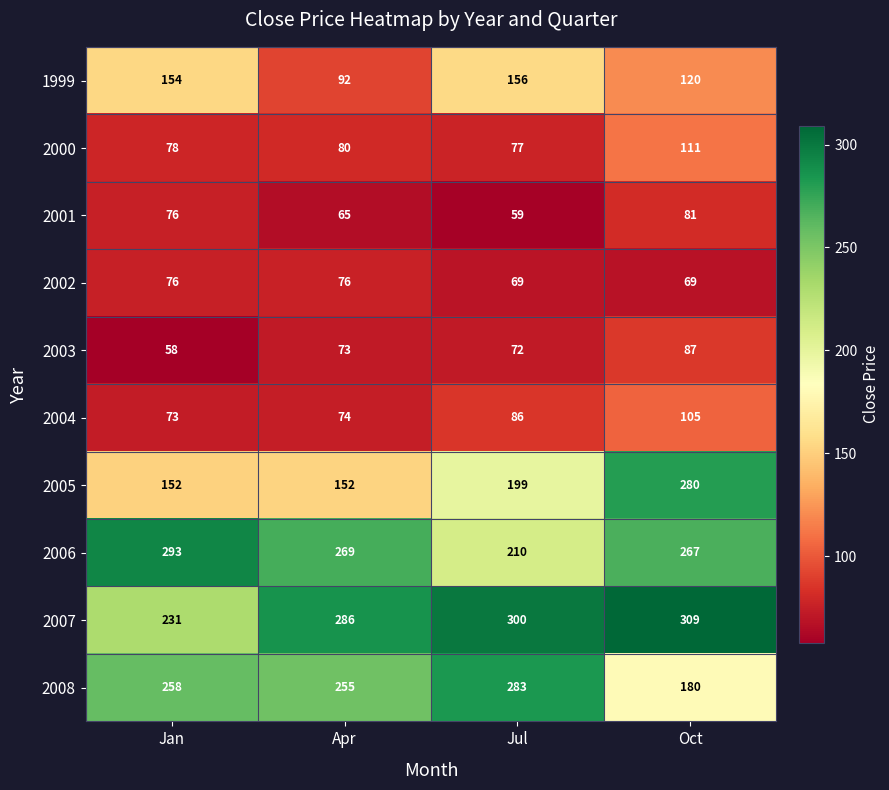

List the series in order of their peak value, highest first.

2007, 2006, 2008, 2005, 1999, 2000, 2004, 2003, 2001, 2002